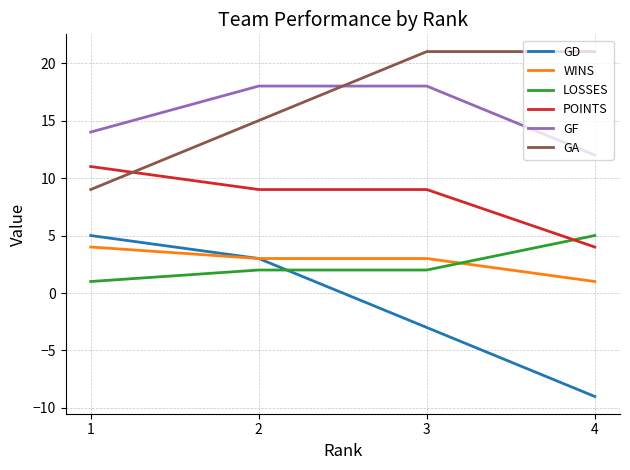

The GD series shows -3 at 4. True or false?

False